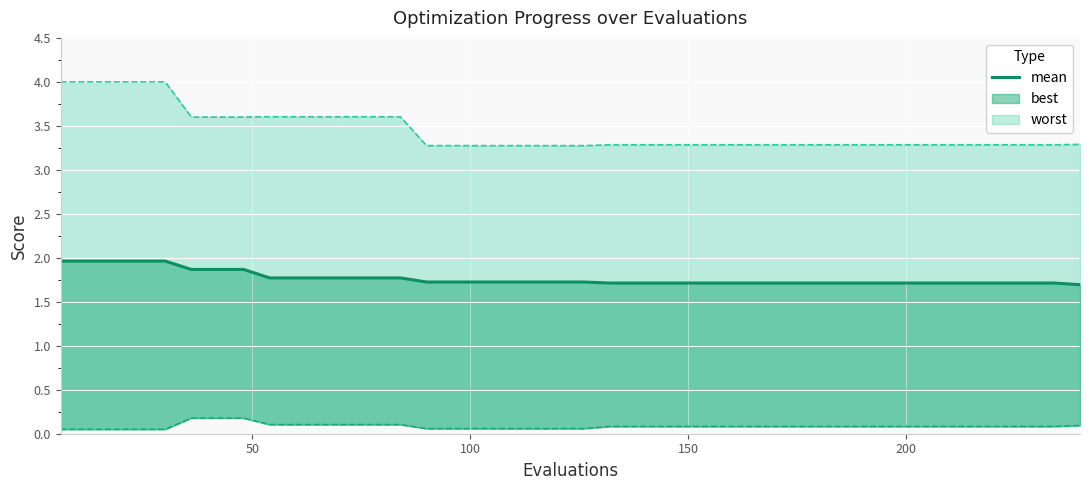

Does the chart display data point markers on the line(s)?

No